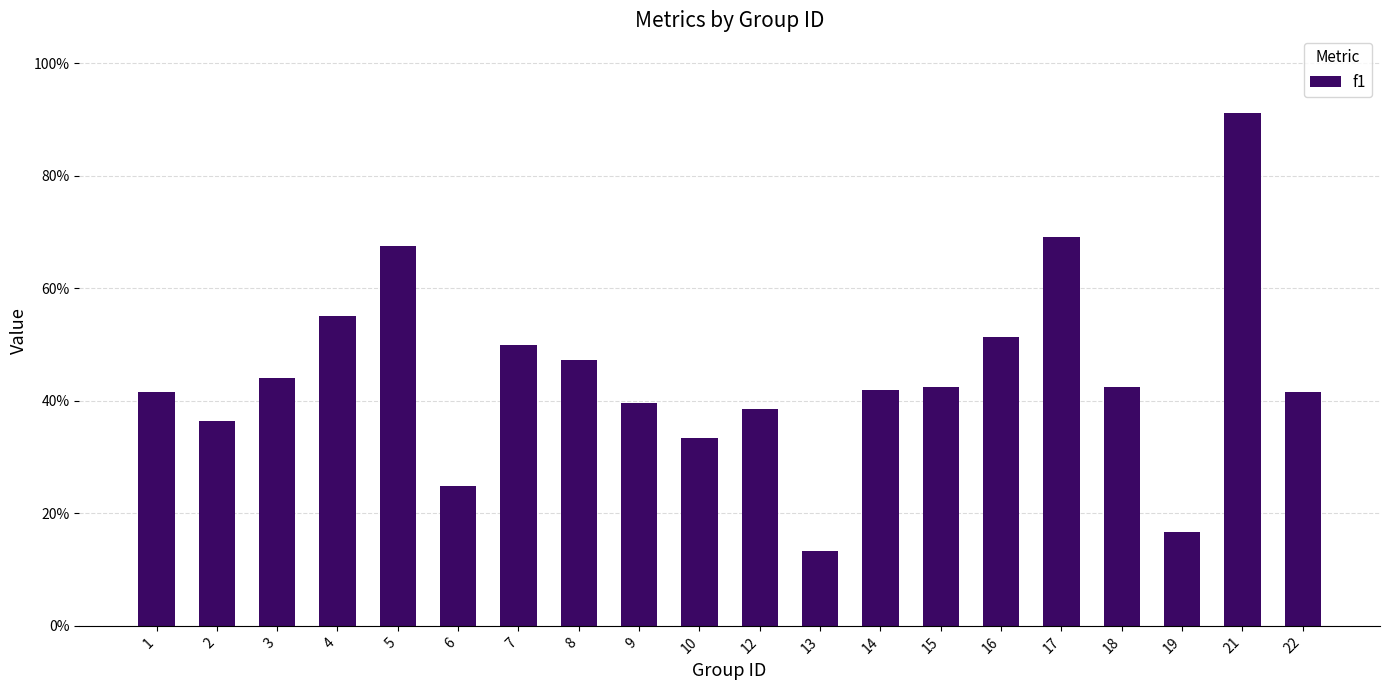

What is the minimum value shown in the chart?

0.1